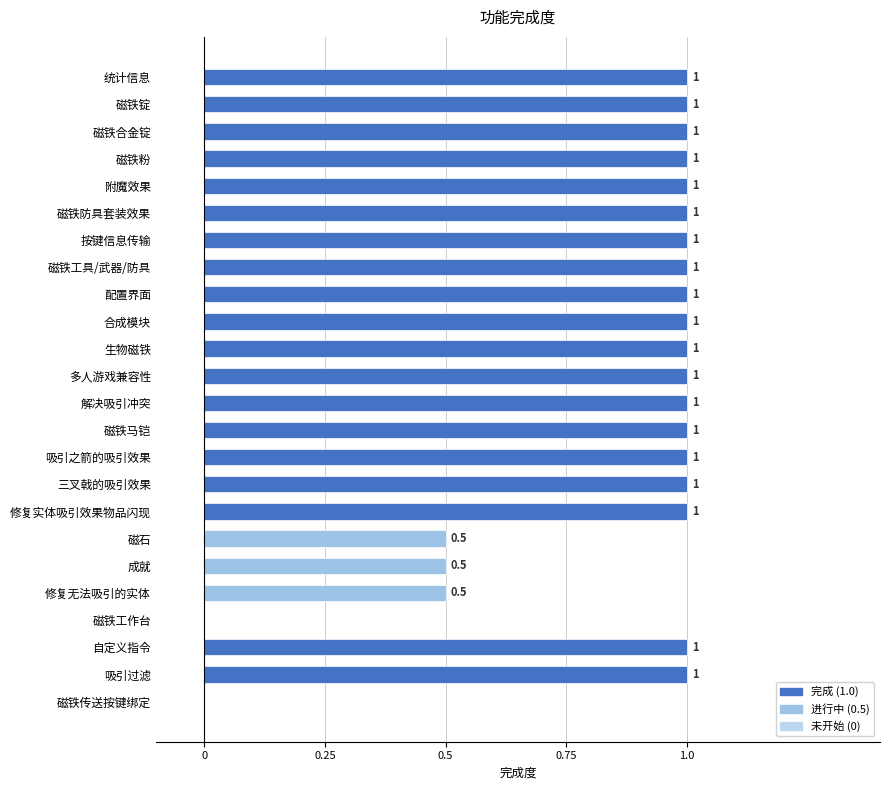

What is the ratio of the value at 磁铁锭 to the value at 配置界面?

1.0